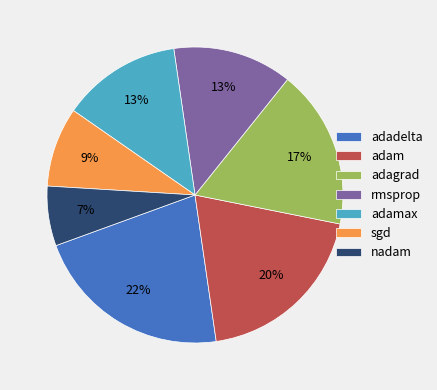

Between adam and adagrad, which is larger?

adam